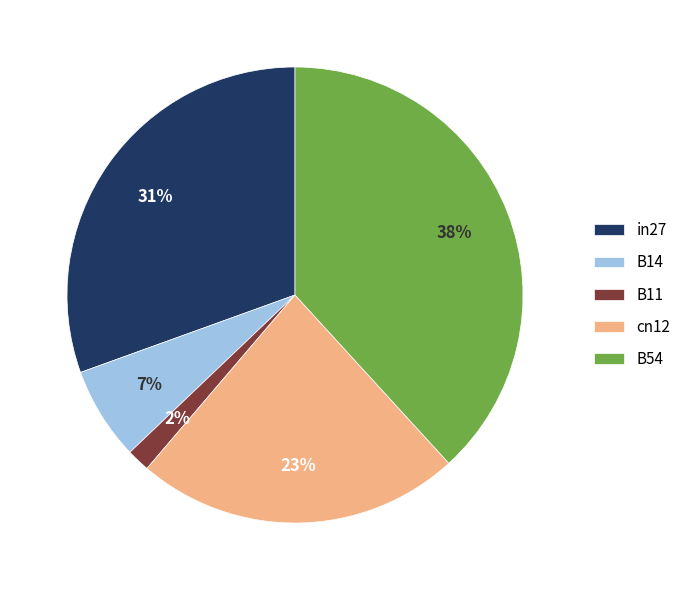

How many segments does this pie chart have?

5